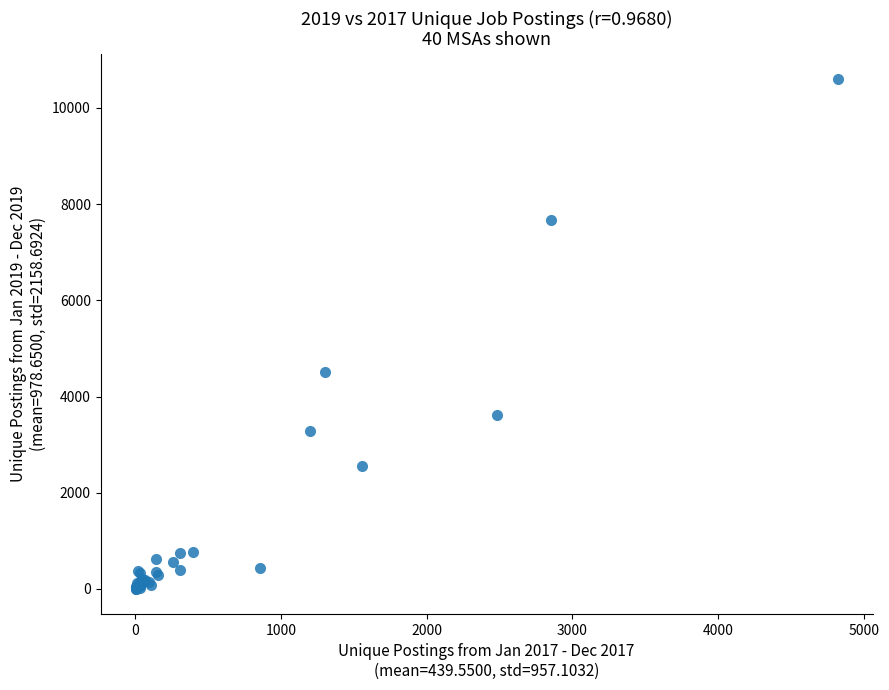

What Y value in the scatter plot is closest to 5300?

4512